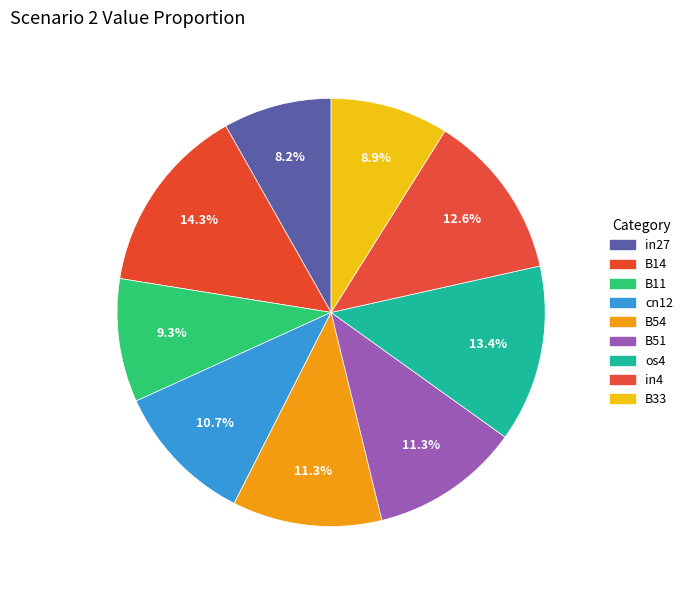

How many slices are in this pie chart?

9